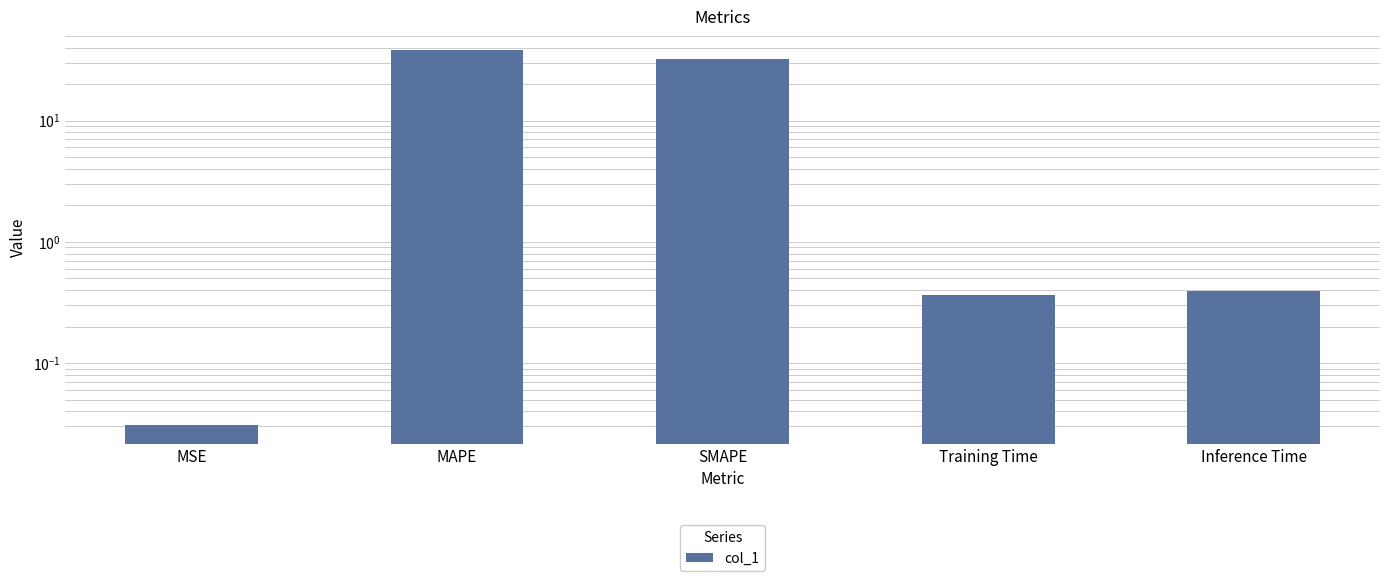

List the labels in order of value, largest first.

MAPE, SMAPE, Inference Time, Training Time, MSE